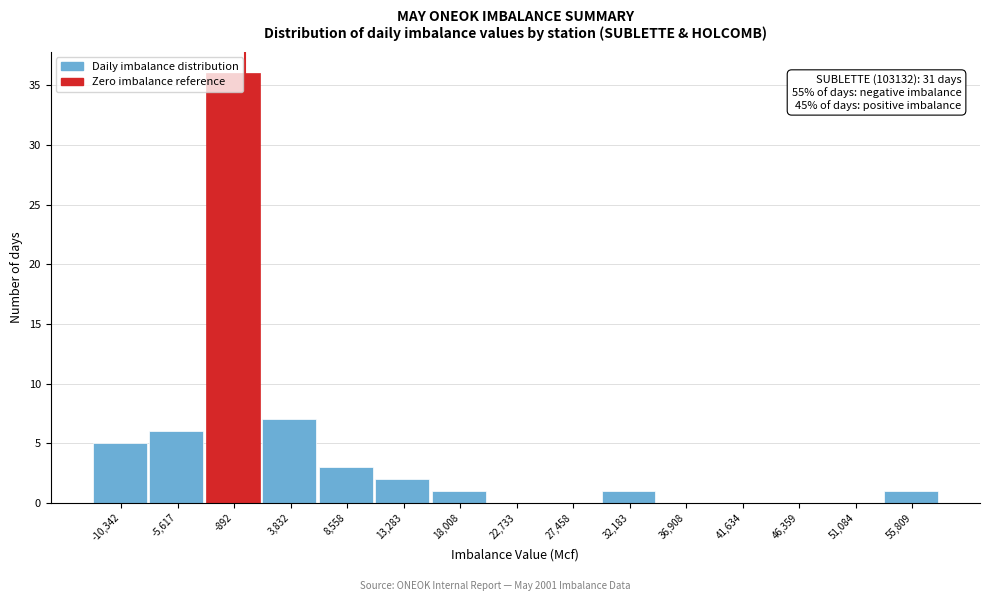

Which range on the x-axis has the tallest bar?

-3500 to 1500